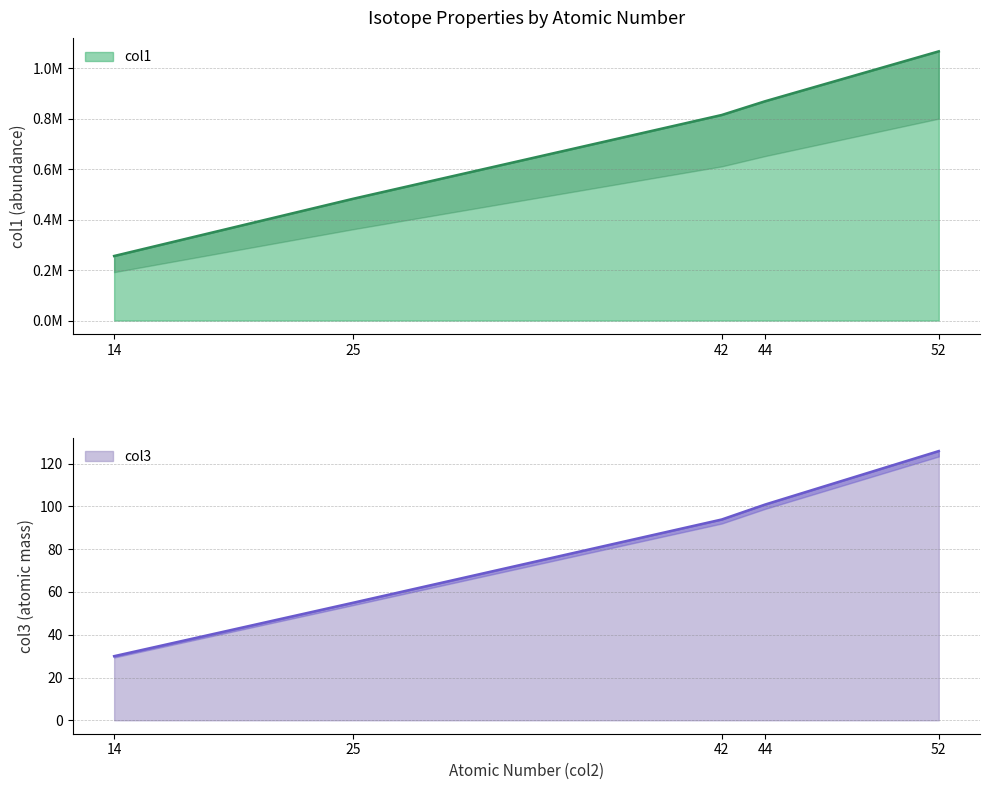

What are all the series names shown in the legend?

col1, col3